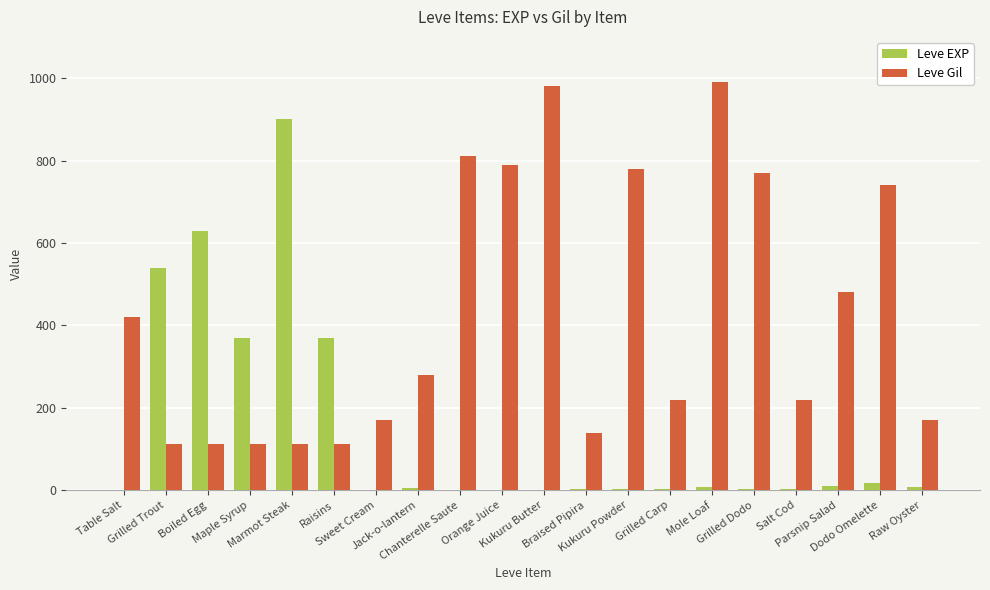

What is the highest value of the Leve EXP series?

900